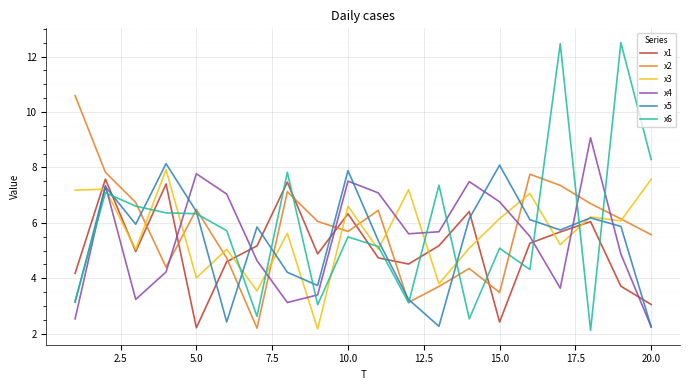

What is the highest value of the x4 series?

9.1